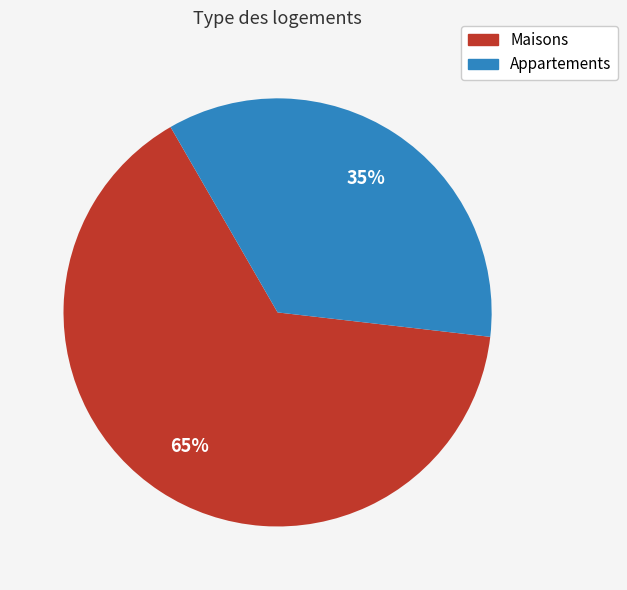

Count the number of slices in the pie.

2